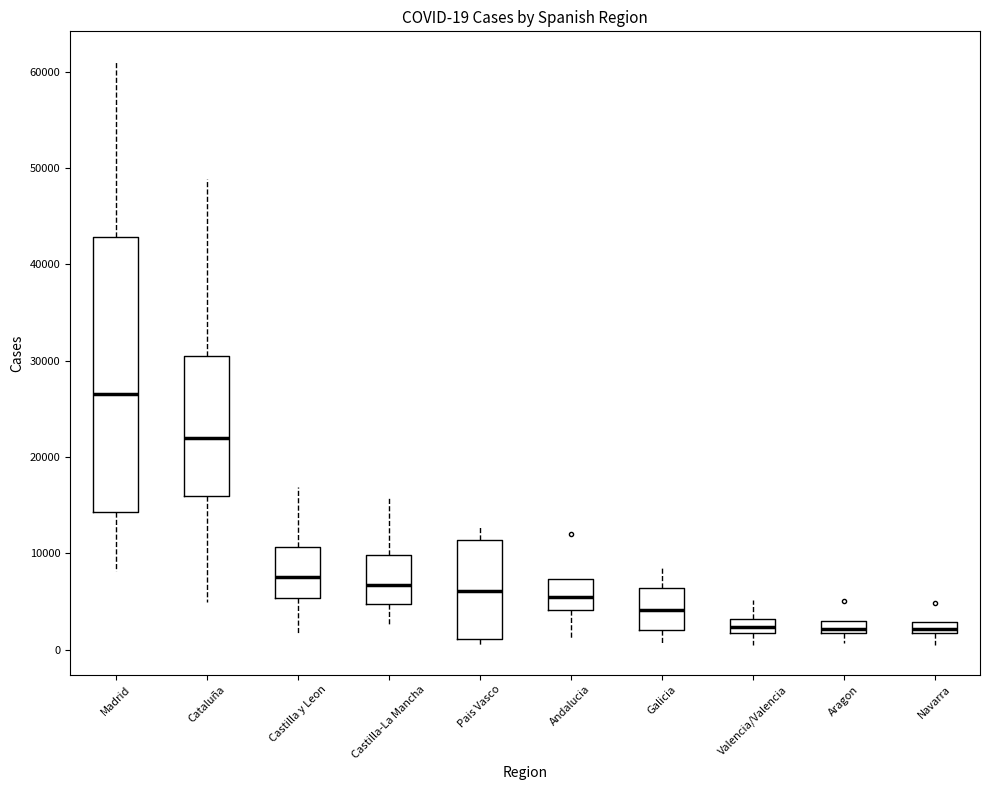

Which box is the tallest, from its lower edge to its upper edge?

Madrid